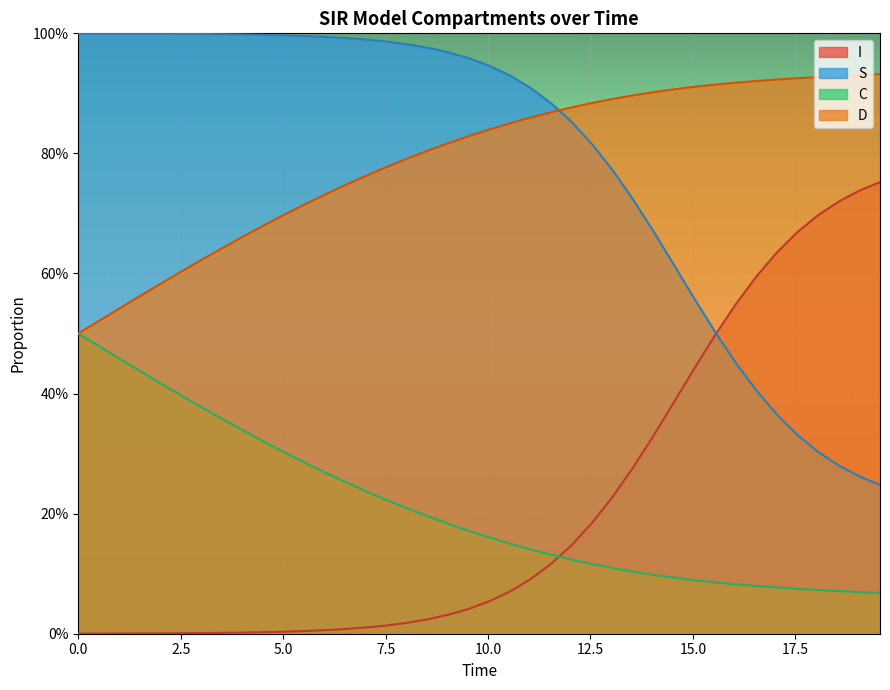

Reading left to right, transcribe all the data shown in this chart.

S: 1.0	1.0	1.0	1.0	1.0	1.0	1.0	1.0	1.0	1.0	1.0	1.0	1.0	1.0	1.0	1.0	1.0	1.0	1.0	1.0	0.9	0.9	0.9	0.9	0.9	0.8	0.8	0.7	0.7	0.6	0.6	0.5	0.5	0.4	0.4	0.3	0.3	0.3	0.3	0.2
I: 0.0	0.0	0.0	0.0	0.0	0.0	0.0	0.0	0.0	0.0	0.0	0.0	0.0	0.0	0.0	0.0	0.0	0.0	0.0	0.0	0.1	0.1	0.1	0.1	0.1	0.2	0.2	0.3	0.3	0.4	0.4	0.5	0.5	0.6	0.6	0.7	0.7	0.7	0.7	0.8
C: 0.5	0.5	0.5	0.4	0.4	0.4	0.4	0.4	0.3	0.3	0.3	0.3	0.3	0.3	0.2	0.2	0.2	0.2	0.2	0.2	0.2	0.1	0.1	0.1	0.1	0.1	0.1	0.1	0.1	0.1	0.1	0.1	0.1	0.1	0.1	0.1	0.1	0.1	0.1	0.1
D: 0.5	0.5	0.5	0.6	0.6	0.6	0.6	0.6	0.7	0.7	0.7	0.7	0.7	0.7	0.8	0.8	0.8	0.8	0.8	0.8	0.8	0.9	0.9	0.9	0.9	0.9	0.9	0.9	0.9	0.9	0.9	0.9	0.9	0.9	0.9	0.9	0.9	0.9	0.9	0.9